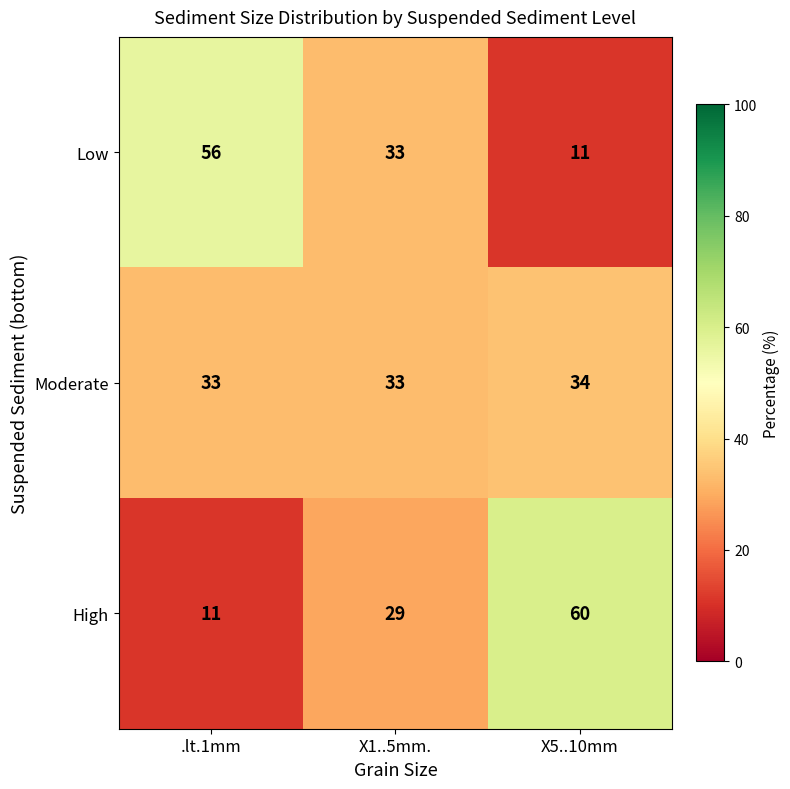

How many High values are between 11 and 60?

3